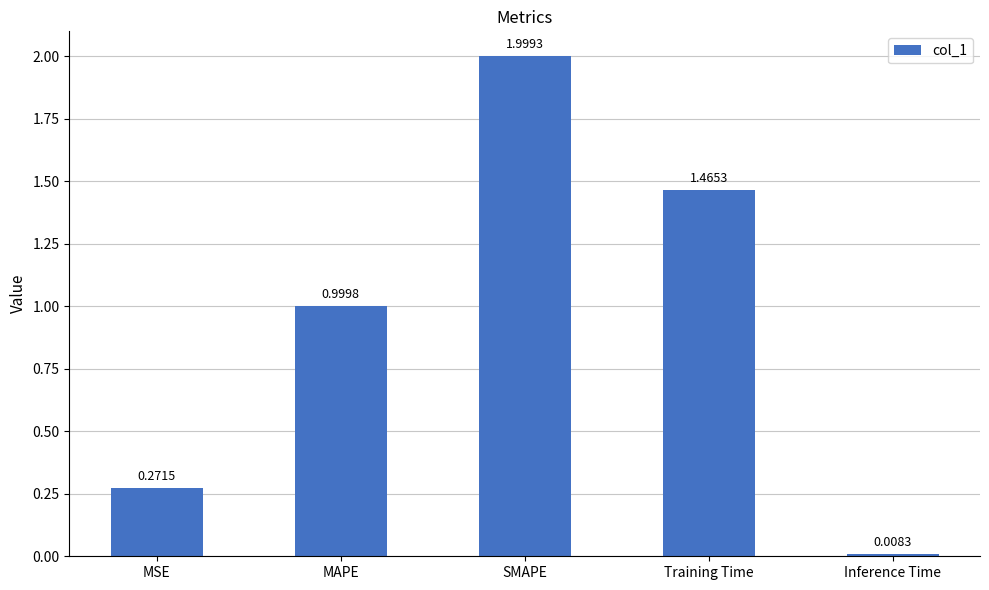

Rank the categories by value from lowest to highest.

Inference Time, MSE, MAPE, Training Time, SMAPE